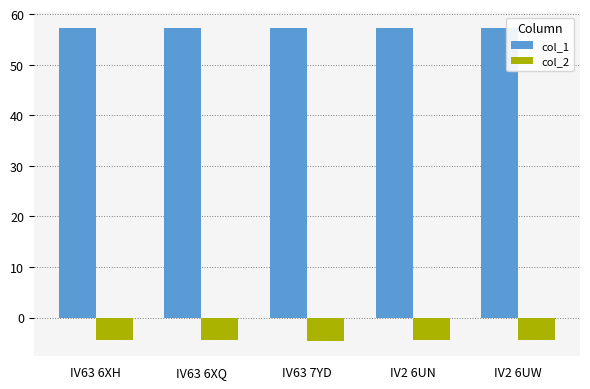

What is the greatest value displayed?

57.3